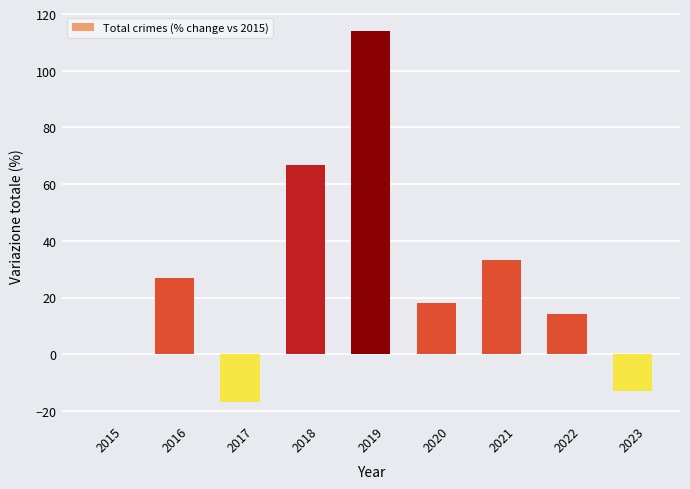

Reading right to left, transcribe all the data shown in this chart.

-12.8	14.1	33.3	17.9	114.1	66.7	-16.7	26.9	0.0